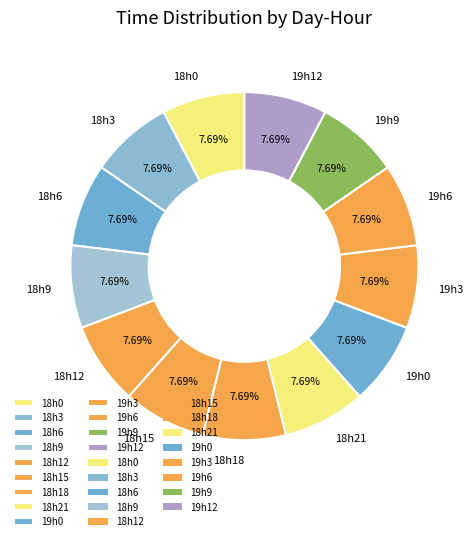

Do 18h21 and 18h9 together represent more than half of the pie?

No